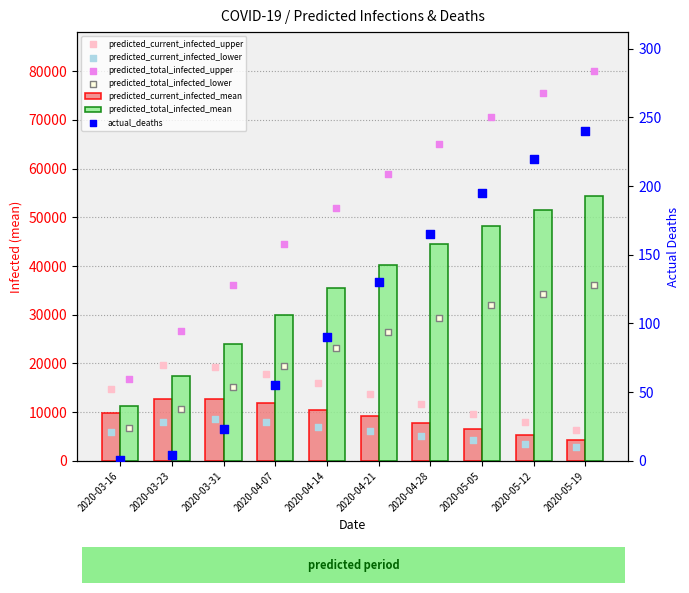

Which series contains the highest Y value?

predicted_total_infected_upper